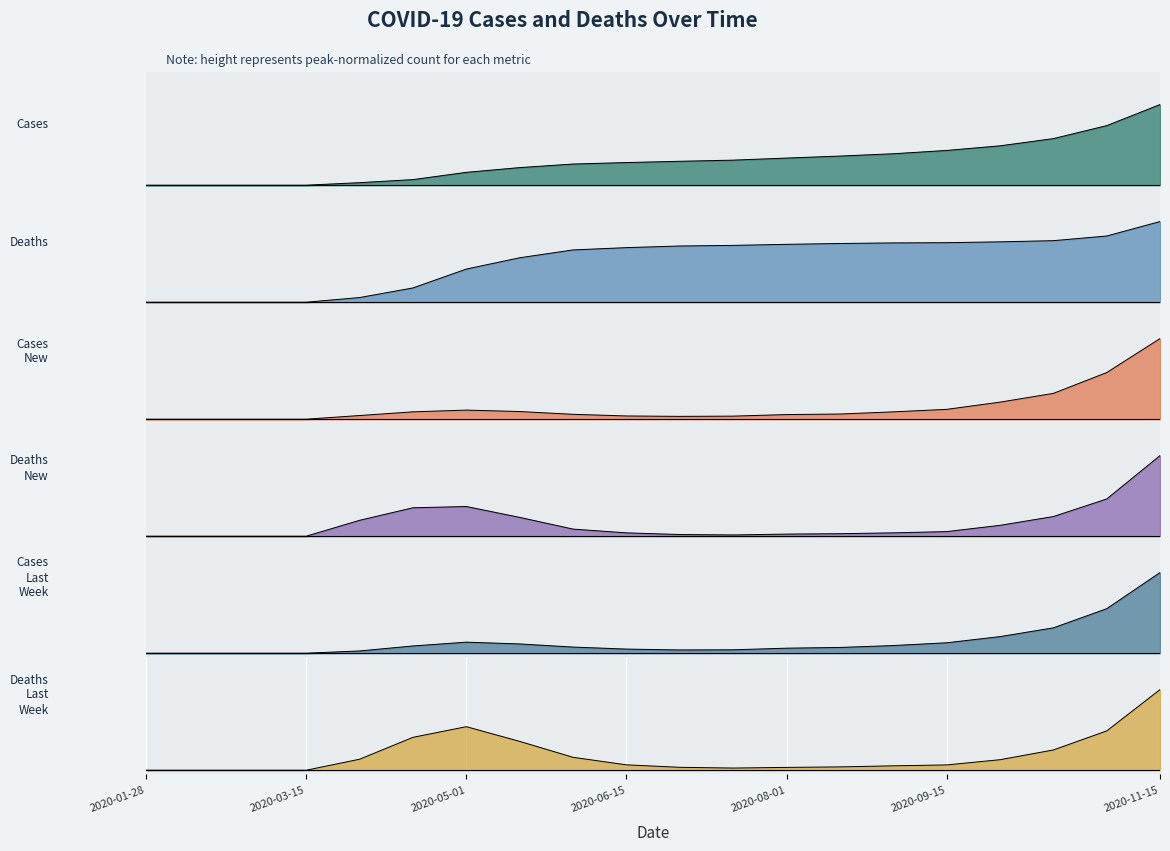

Reading right to left, transcribe all the data shown in this chart.

Cases: 2020-11-15=1.0	2020-11-01=0.7	2020-10-15=0.6	2020-10-01=0.5	2020-09-15=0.4	2020-09-01=0.4	2020-08-15=0.4	2020-08-01=0.3	2020-07-15=0.3	2020-07-01=0.3	2020-06-15=0.3	2020-06-01=0.3	2020-05-15=0.2	2020-05-01=0.2	2020-04-15=0.1	2020-04-01=0.0	2020-03-15=0.0	2020-03-01=0.0	2020-02-15=0.0	2020-01-28=0.0
Deaths: 2020-11-15=1.0	2020-11-01=0.8	2020-10-15=0.8	2020-10-01=0.7	2020-09-15=0.7	2020-09-01=0.7	2020-08-15=0.7	2020-08-01=0.7	2020-07-15=0.7	2020-07-01=0.7	2020-06-15=0.7	2020-06-01=0.6	2020-05-15=0.6	2020-05-01=0.4	2020-04-15=0.2	2020-04-01=0.1	2020-03-15=0.0	2020-03-01=0.0	2020-02-15=0.0	2020-01-28=0.0
Cases_New: 2020-11-15=1.0	2020-11-01=0.6	2020-10-15=0.3	2020-10-01=0.2	2020-09-15=0.1	2020-09-01=0.1	2020-08-15=0.1	2020-08-01=0.1	2020-07-15=0.0	2020-07-01=0.0	2020-06-15=0.0	2020-06-01=0.1	2020-05-15=0.1	2020-05-01=0.1	2020-04-15=0.1	2020-04-01=0.0	2020-03-15=0.0	2020-03-01=0.0	2020-02-15=0.0	2020-01-28=0.0
Deaths_New: 2020-11-15=1.0	2020-11-01=0.5	2020-10-15=0.2	2020-10-01=0.1	2020-09-15=0.1	2020-09-01=0.0	2020-08-15=0.0	2020-08-01=0.0	2020-07-15=0.0	2020-07-01=0.0	2020-06-15=0.0	2020-06-01=0.1	2020-05-15=0.2	2020-05-01=0.4	2020-04-15=0.4	2020-04-01=0.2	2020-03-15=0.0	2020-03-01=0.0	2020-02-15=0.0	2020-01-28=0.0
Cases_Last_Week: 2020-11-15=1.0	2020-11-01=0.6	2020-10-15=0.3	2020-10-01=0.2	2020-09-15=0.1	2020-09-01=0.1	2020-08-15=0.1	2020-08-01=0.1	2020-07-15=0.0	2020-07-01=0.0	2020-06-15=0.1	2020-06-01=0.1	2020-05-15=0.1	2020-05-01=0.1	2020-04-15=0.1	2020-04-01=0.0	2020-03-15=0.0	2020-03-01=0.0	2020-02-15=0.0	2020-01-28=0.0
Deaths_Last_Week: 2020-11-15=1.0	2020-11-01=0.5	2020-10-15=0.3	2020-10-01=0.1	2020-09-15=0.1	2020-09-01=0.1	2020-08-15=0.0	2020-08-01=0.0	2020-07-15=0.0	2020-07-01=0.0	2020-06-15=0.1	2020-06-01=0.2	2020-05-15=0.4	2020-05-01=0.5	2020-04-15=0.4	2020-04-01=0.1	2020-03-15=0.0	2020-03-01=0.0	2020-02-15=0.0	2020-01-28=0.0